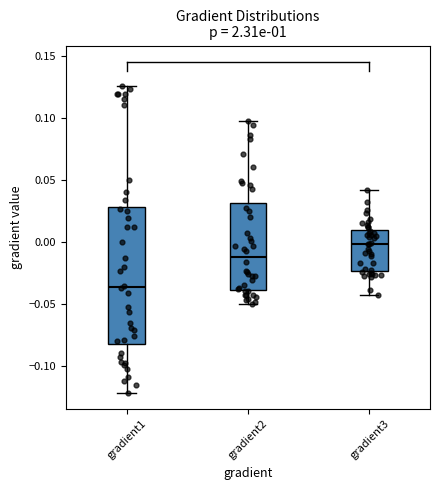

Reading left to right, transcribe this box plot: for each box, give where its median line is, the range the box spans, and where its two whiskers end, as read against the y-axis. The values are not printed on the chart, so give them approximately, as read against the axis.

gradient1: median -0.035, box -0.080 to 0.030, whiskers -0.120 to 0.125
gradient2: median -0.010, box -0.040 to 0.030, whiskers -0.050 to 0.100
gradient3: median 0.000, box -0.025 to 0.010, whiskers -0.040 to 0.040